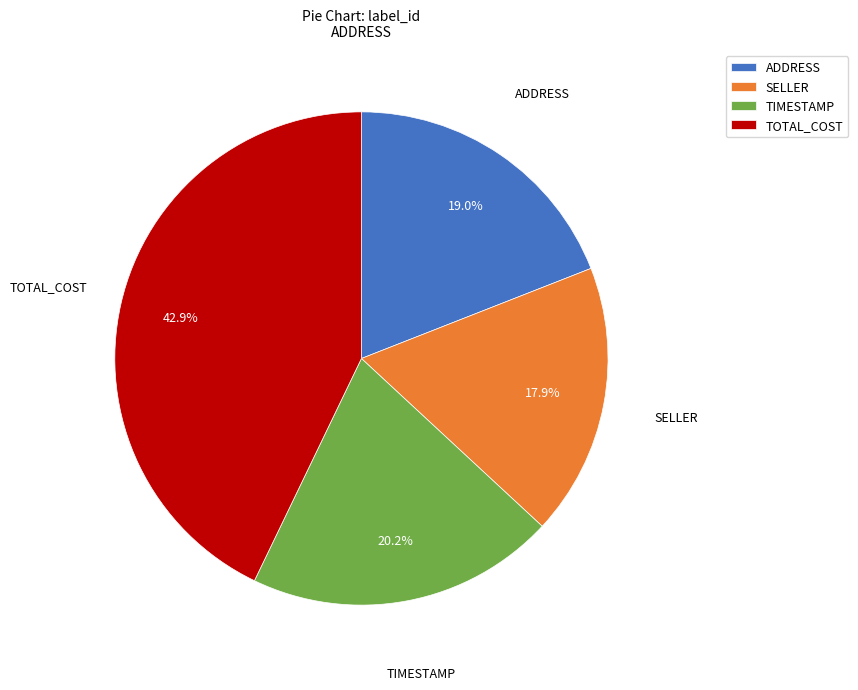

Which has a higher value, ADDRESS or SELLER?

ADDRESS